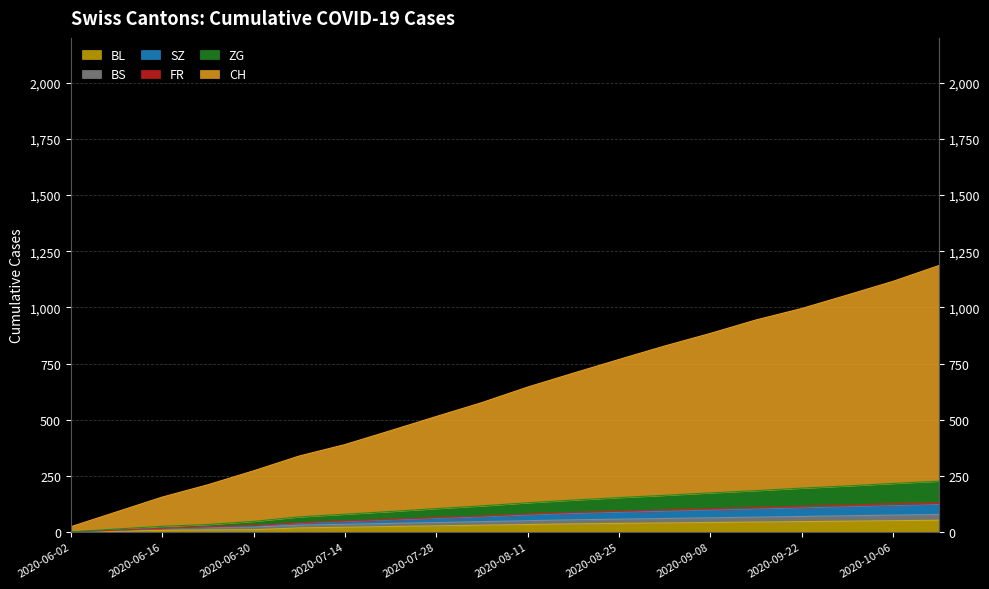

Is it true that ZG equals 17 at 2020-08-18?

False